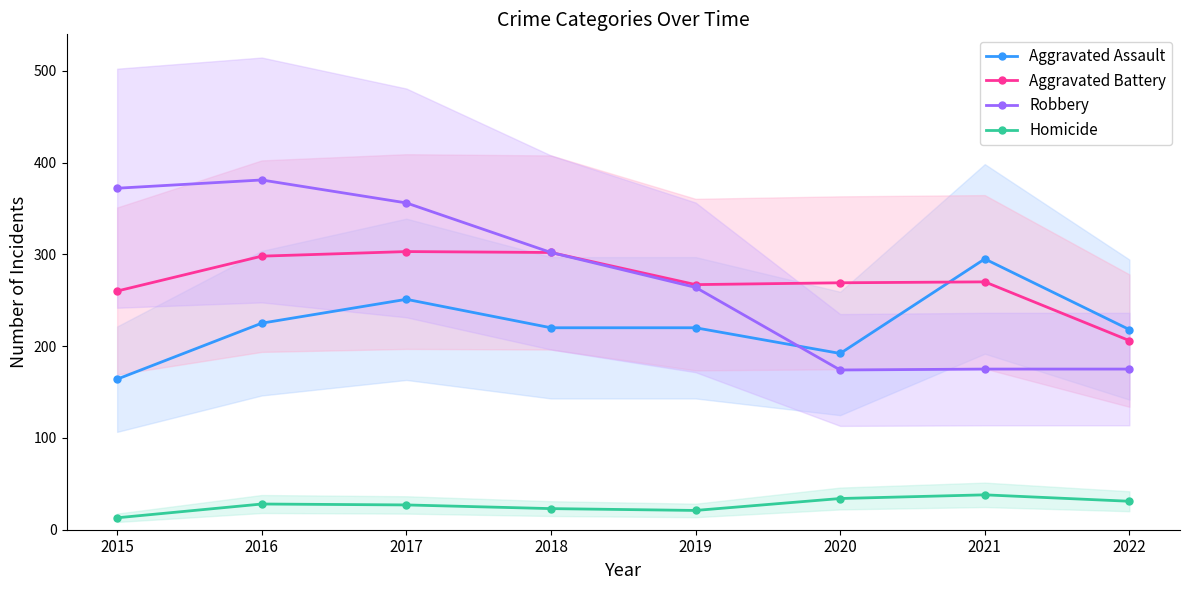

Which series changed the most between 2015 and 2021?

Robbery